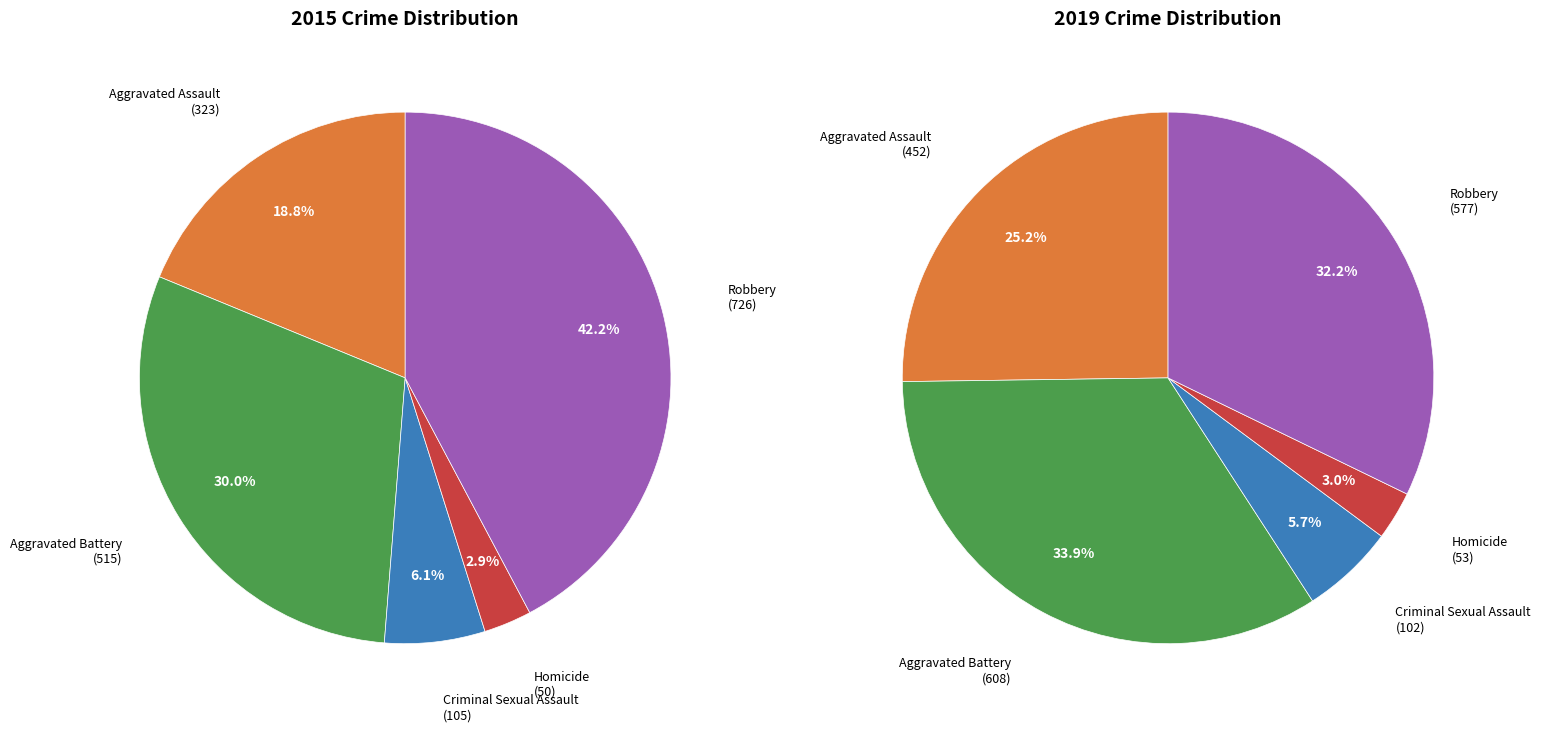

How many slices are in this pie chart?

5